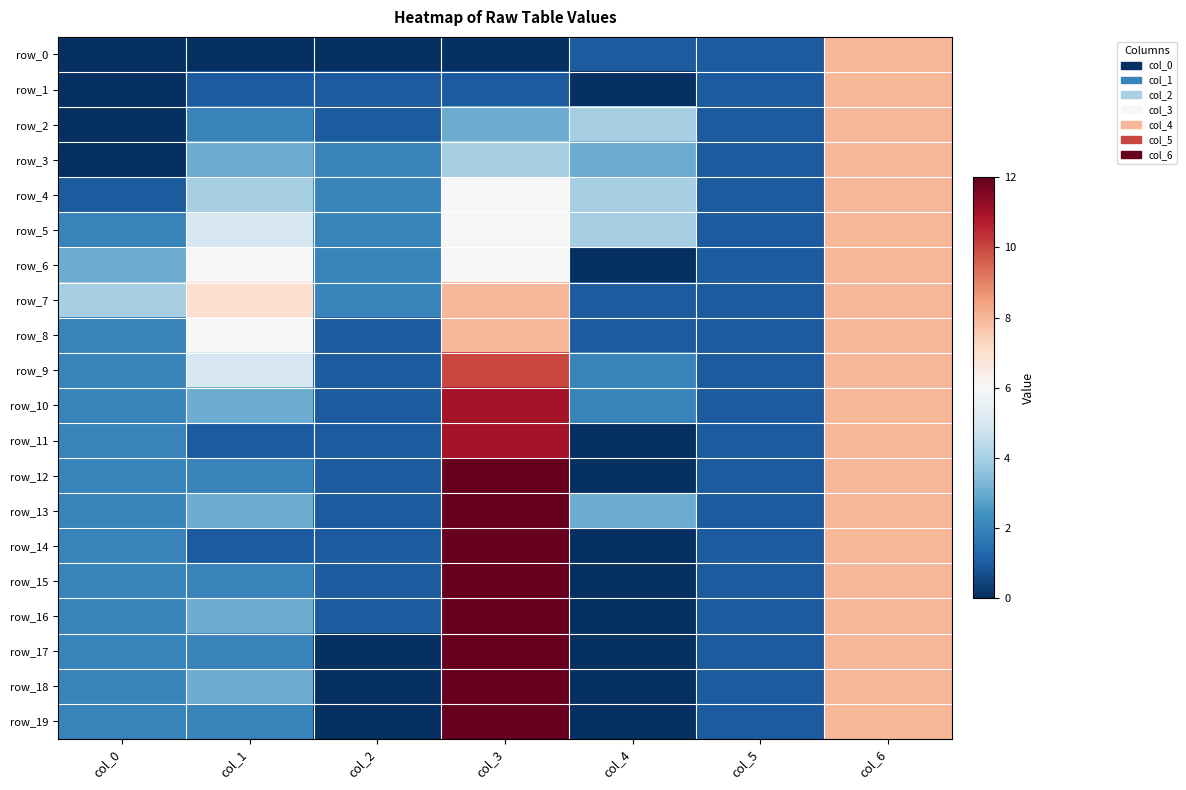

Rank the series at col_2 from lowest to highest value.

row_0, row_17, row_18, row_19, row_1, row_2, row_8, row_9, row_10, row_11, row_12, row_13, row_14, row_15, row_16, row_3, row_4, row_5, row_6, row_7